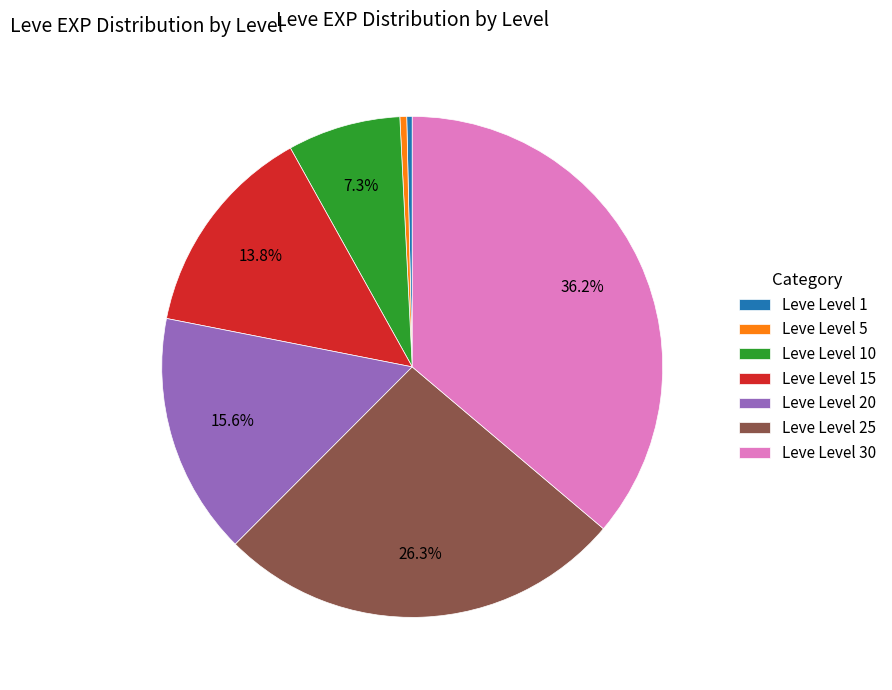

The Leve Level 15 slice represents 14% of the pie. True or false?

True